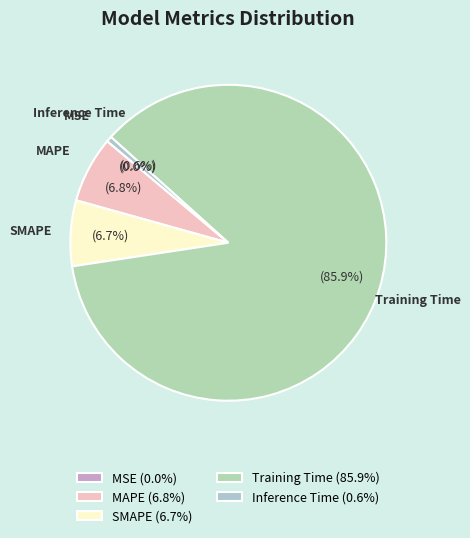

To the nearest percent, what is the difference between the largest and smallest slice percentages?

86%